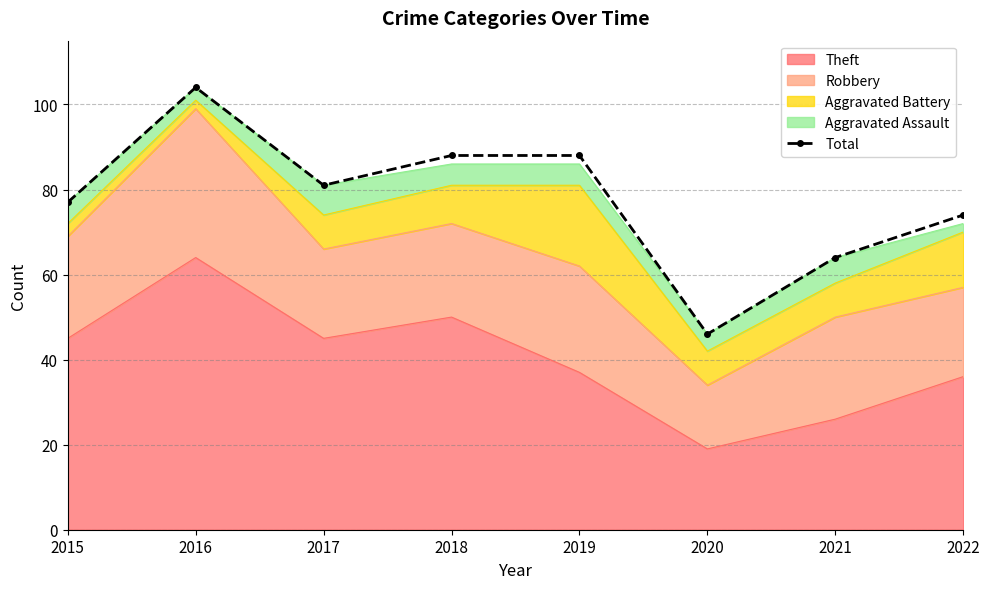

What is the ratio of the value at 2016 to the value at 2020?

2.3